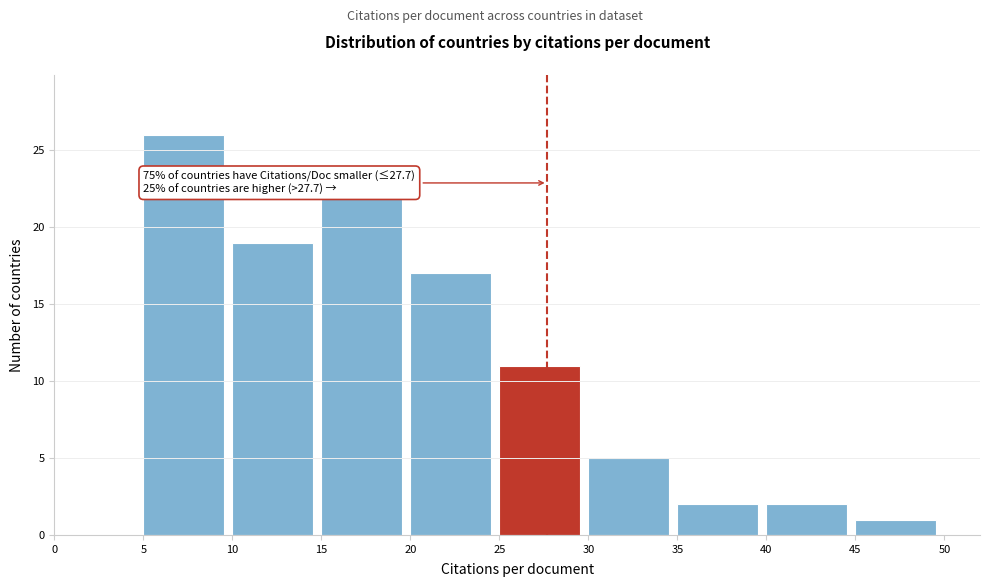

Over which range of the x-axis is the bar tallest?

5 to 10